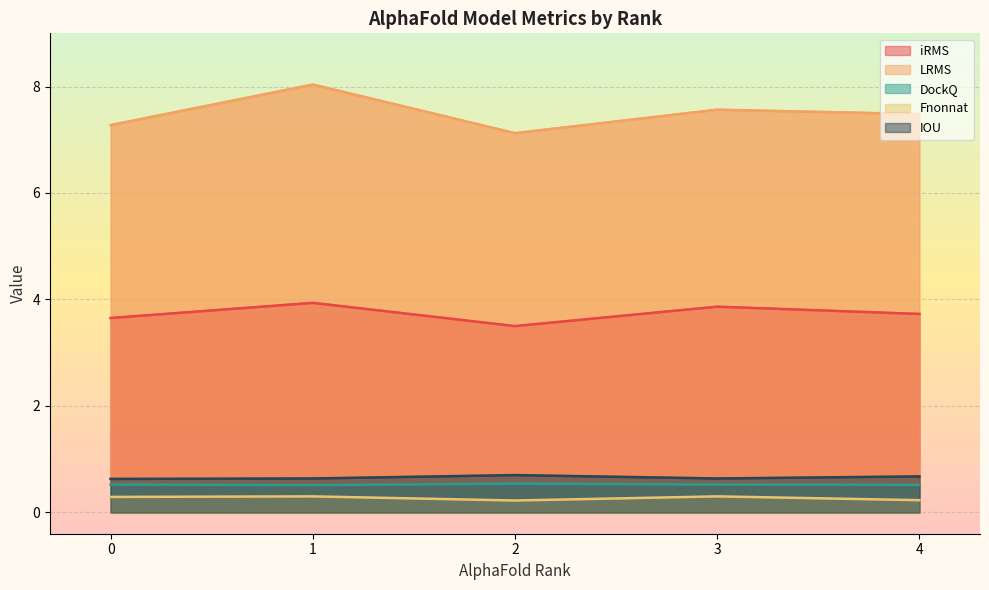

At how many categories does at least one series exceed 0?

5